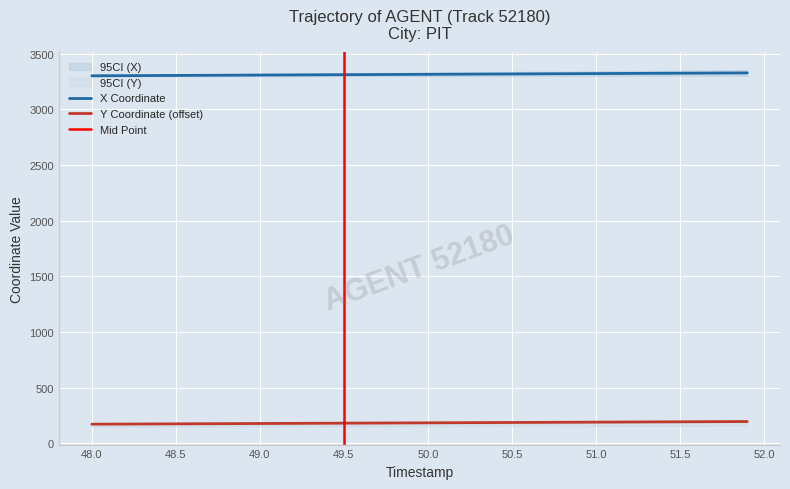

True or false: X Coordinate and Y Coordinate (offset) cross at least once.

False